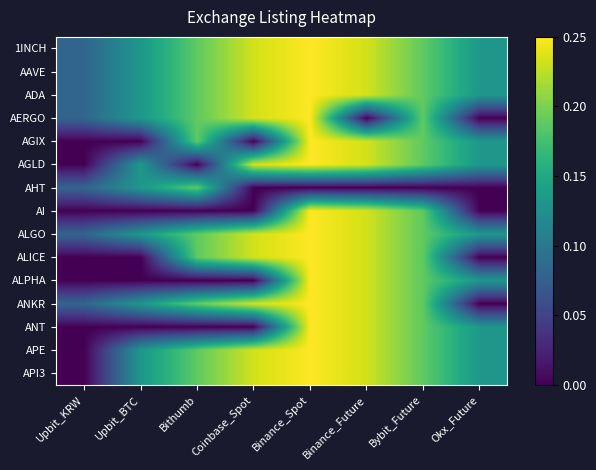

Reading left to right, extract all data points from this chart.

1INCH: Upbit_KRW=0.1	Upbit_BTC=0.1	Bithumb=0.2	Coinbase_Spot=0.2	Binance_Spot=0.2	Binance_Future=0.2	Bybit_Future=0.2	Okx_Future=0.1
AAVE: Upbit_KRW=0.1	Upbit_BTC=0.1	Bithumb=0.2	Coinbase_Spot=0.2	Binance_Spot=0.2	Binance_Future=0.2	Bybit_Future=0.2	Okx_Future=0.1
ADA: Upbit_KRW=0.1	Upbit_BTC=0.1	Bithumb=0.2	Coinbase_Spot=0.2	Binance_Spot=0.2	Binance_Future=0.2	Bybit_Future=0.2	Okx_Future=0.1
AERGO: Upbit_KRW=0.1	Upbit_BTC=0.1	Bithumb=0.2	Coinbase_Spot=0.2	Binance_Spot=0.2	Binance_Future=0.0	Bybit_Future=0.2	Okx_Future=0.0
AGIX: Upbit_KRW=0.0	Upbit_BTC=0.0	Bithumb=0.2	Coinbase_Spot=0.0	Binance_Spot=0.2	Binance_Future=0.2	Bybit_Future=0.2	Okx_Future=0.1
AGLD: Upbit_KRW=0.0	Upbit_BTC=0.1	Bithumb=0.0	Coinbase_Spot=0.2	Binance_Spot=0.2	Binance_Future=0.2	Bybit_Future=0.2	Okx_Future=0.1
AHT: Upbit_KRW=0.1	Upbit_BTC=0.1	Bithumb=0.2	Coinbase_Spot=0.0	Binance_Spot=0.0	Binance_Future=0.0	Bybit_Future=0.0	Okx_Future=0.0
AI: Upbit_KRW=0.0	Upbit_BTC=0.0	Bithumb=0.0	Coinbase_Spot=0.0	Binance_Spot=0.2	Binance_Future=0.2	Bybit_Future=0.2	Okx_Future=0.0
ALGO: Upbit_KRW=0.1	Upbit_BTC=0.1	Bithumb=0.2	Coinbase_Spot=0.2	Binance_Spot=0.2	Binance_Future=0.2	Bybit_Future=0.2	Okx_Future=0.1
ALICE: Upbit_KRW=0.0	Upbit_BTC=0.0	Bithumb=0.2	Coinbase_Spot=0.2	Binance_Spot=0.2	Binance_Future=0.2	Bybit_Future=0.2	Okx_Future=0.0
ALPHA: Upbit_KRW=0.0	Upbit_BTC=0.0	Bithumb=0.0	Coinbase_Spot=0.0	Binance_Spot=0.2	Binance_Future=0.2	Bybit_Future=0.2	Okx_Future=0.1
ANKR: Upbit_KRW=0.1	Upbit_BTC=0.1	Bithumb=0.2	Coinbase_Spot=0.2	Binance_Spot=0.2	Binance_Future=0.2	Bybit_Future=0.2	Okx_Future=0.0
ANT: Upbit_KRW=0.0	Upbit_BTC=0.0	Bithumb=0.0	Coinbase_Spot=0.0	Binance_Spot=0.2	Binance_Future=0.2	Bybit_Future=0.2	Okx_Future=0.1
APE: Upbit_KRW=0.0	Upbit_BTC=0.1	Bithumb=0.2	Coinbase_Spot=0.2	Binance_Spot=0.2	Binance_Future=0.2	Bybit_Future=0.2	Okx_Future=0.1
API3: Upbit_KRW=0.0	Upbit_BTC=0.1	Bithumb=0.2	Coinbase_Spot=0.2	Binance_Spot=0.2	Binance_Future=0.2	Bybit_Future=0.2	Okx_Future=0.1